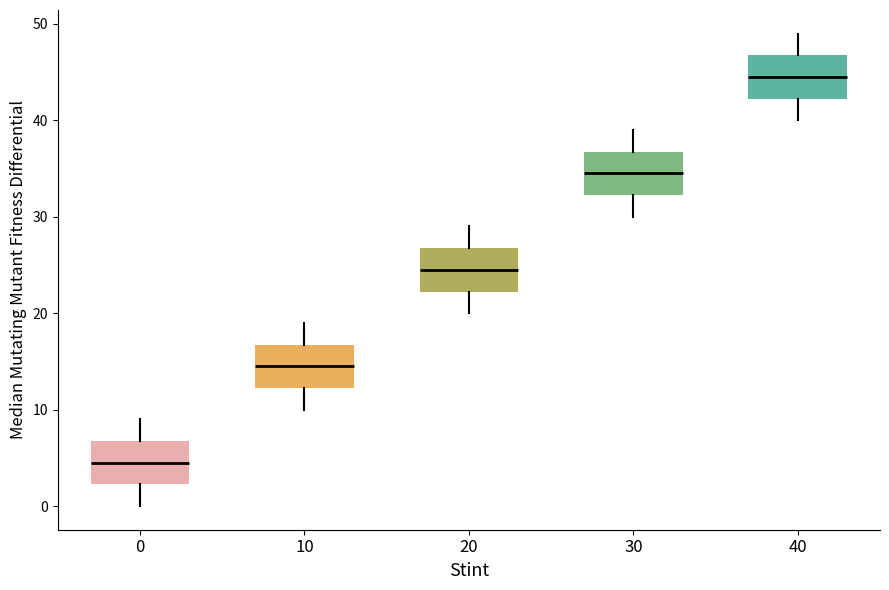

Reading left to right, transcribe this box plot: for each box, give where its median line is, the range the box spans, and where its two whiskers end, as read against the y-axis. The values are not printed on the chart, so give them approximately, as read against the axis.

0: median 5, box 2 to 7, whiskers 0 to 9
10: median 15, box 12 to 17, whiskers 10 to 19
20: median 25, box 22 to 27, whiskers 20 to 29
30: median 35, box 32 to 37, whiskers 30 to 39
40: median 45, box 42 to 47, whiskers 40 to 49